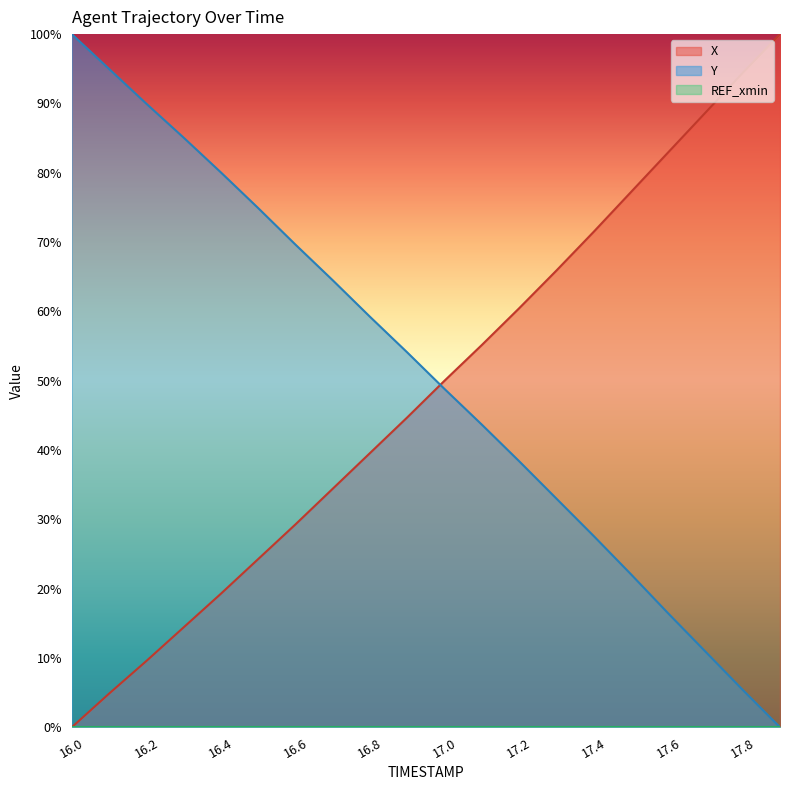

How many data points in Y are above 54?

10